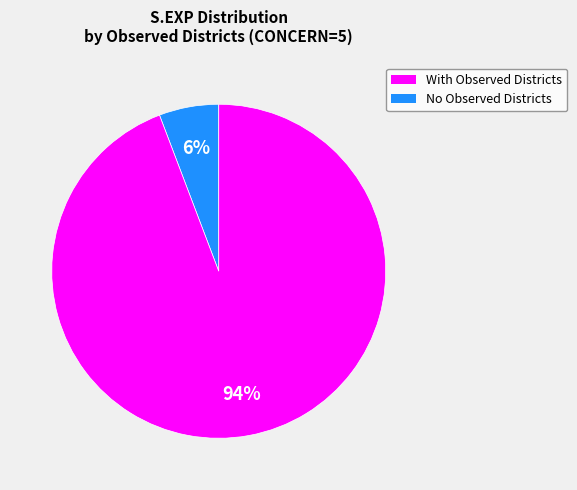

Is there a majority slice in this chart?

Yes